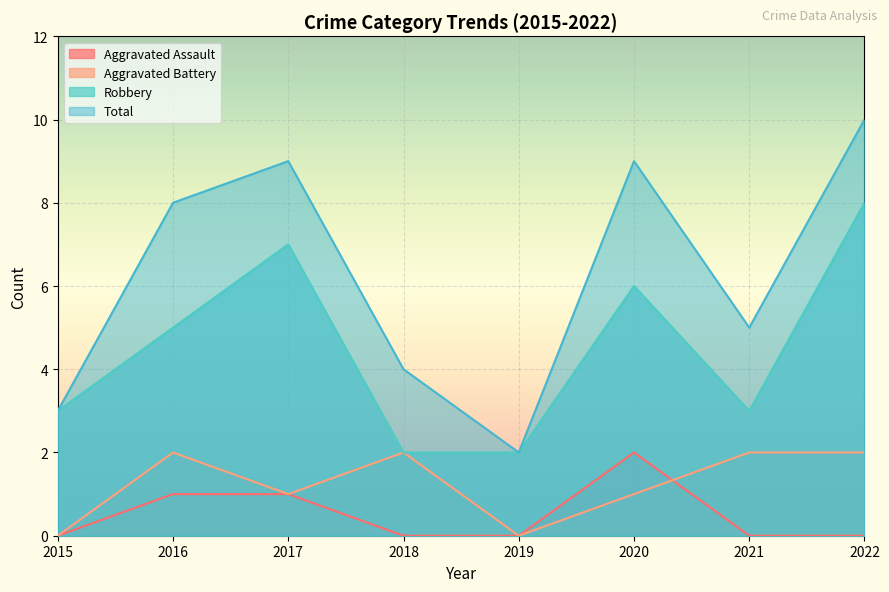

What is the sum of all Aggravated Assault values?

4